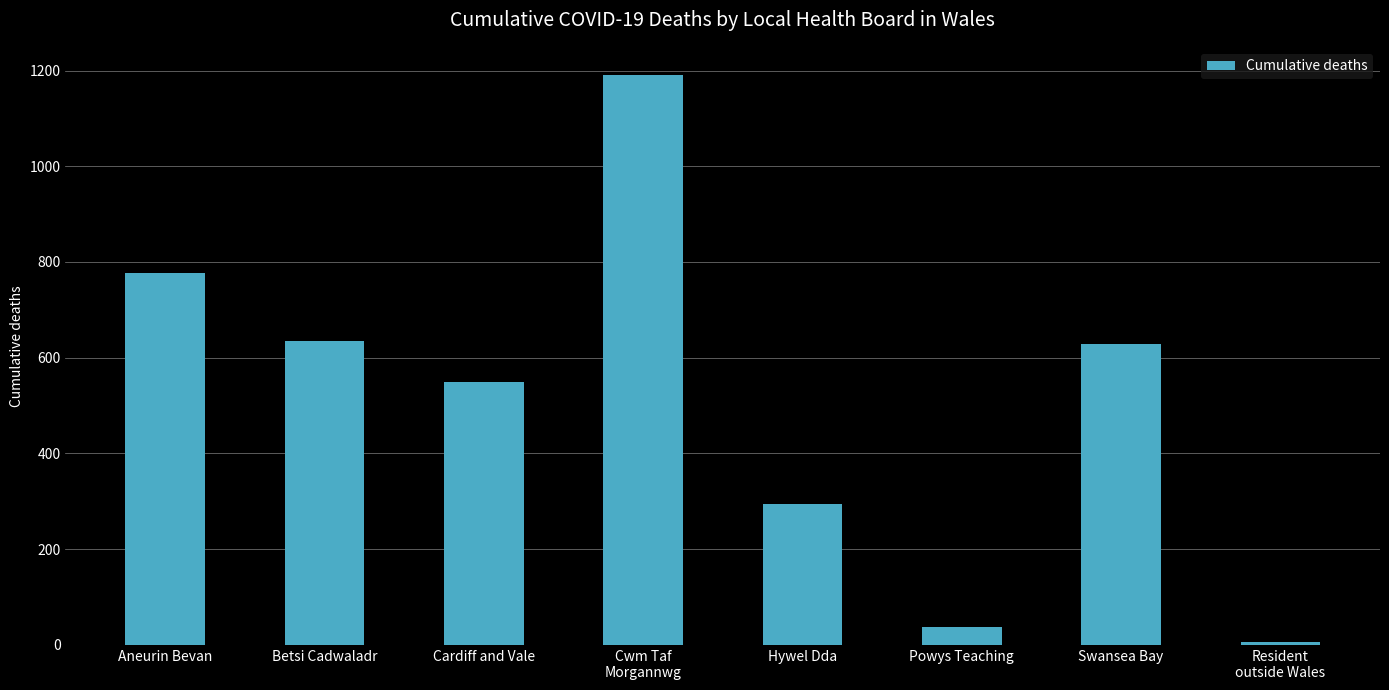

Which has a higher value, Swansea Bay or Cardiff and Vale?

Swansea Bay